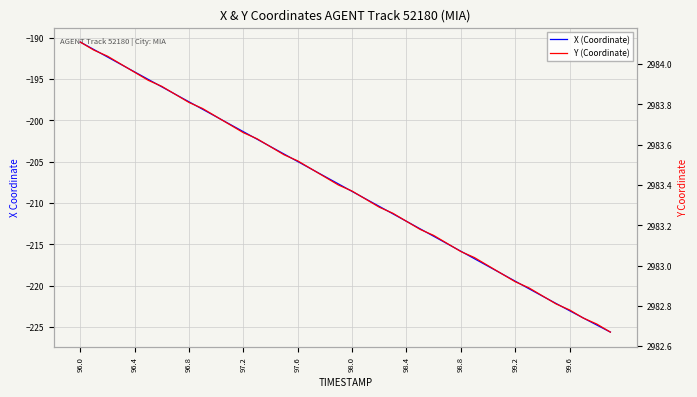

What is the average value of the Y (Coordinate) series?

2983.4